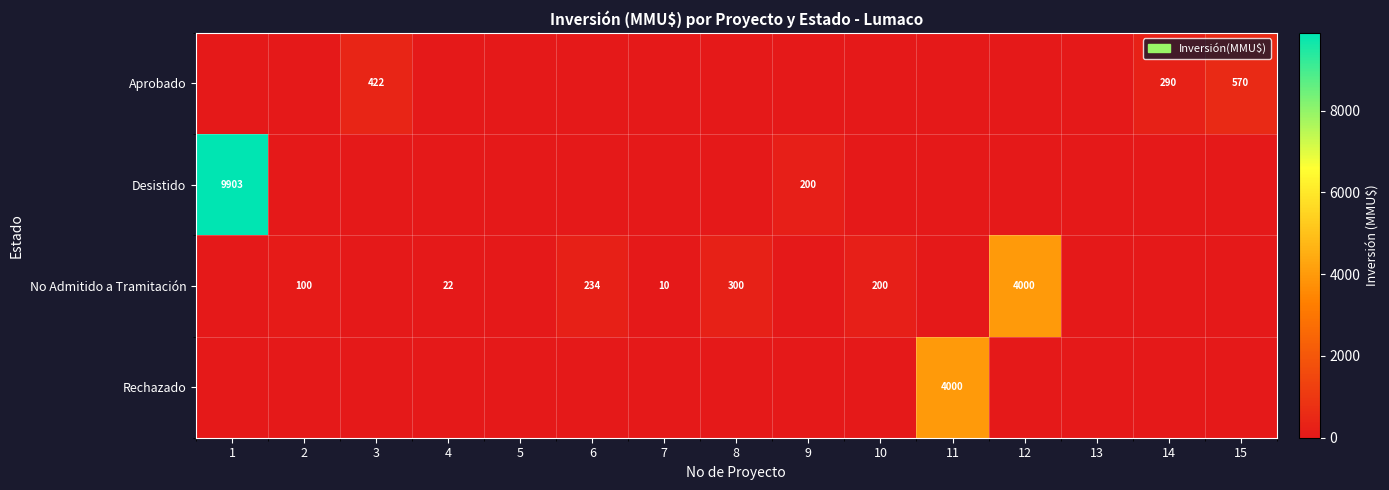

What is the difference between the maximum and minimum values in the No Admitido a Tramitación series?

4000